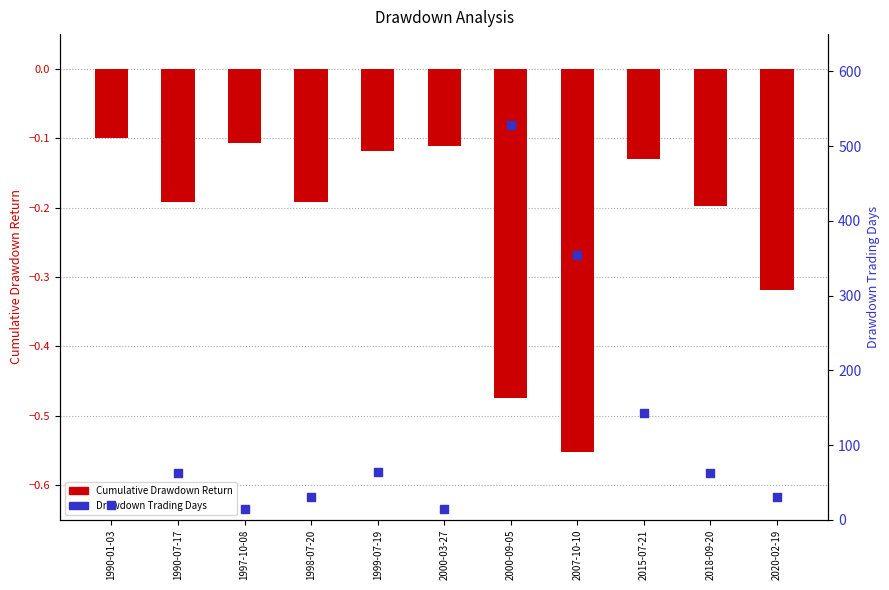

Which series has the largest total across all categories?

Drawdown Trading Days